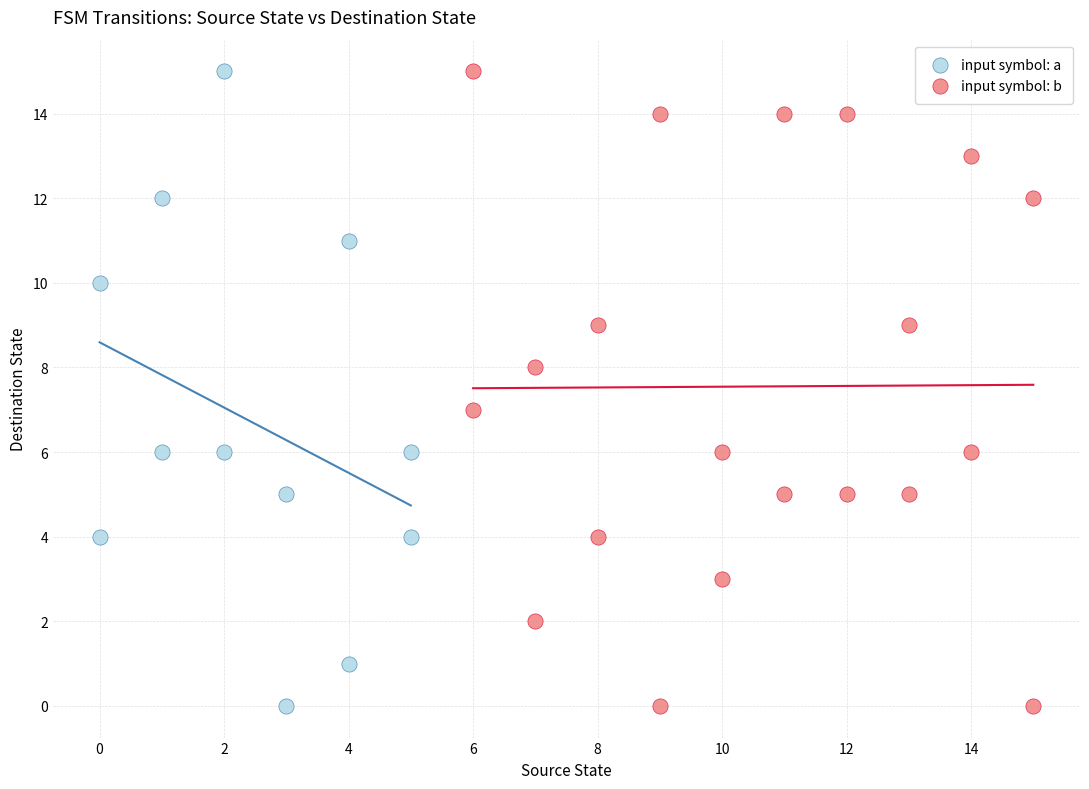

What are all the series names shown in the legend?

input symbol: a, input symbol: b